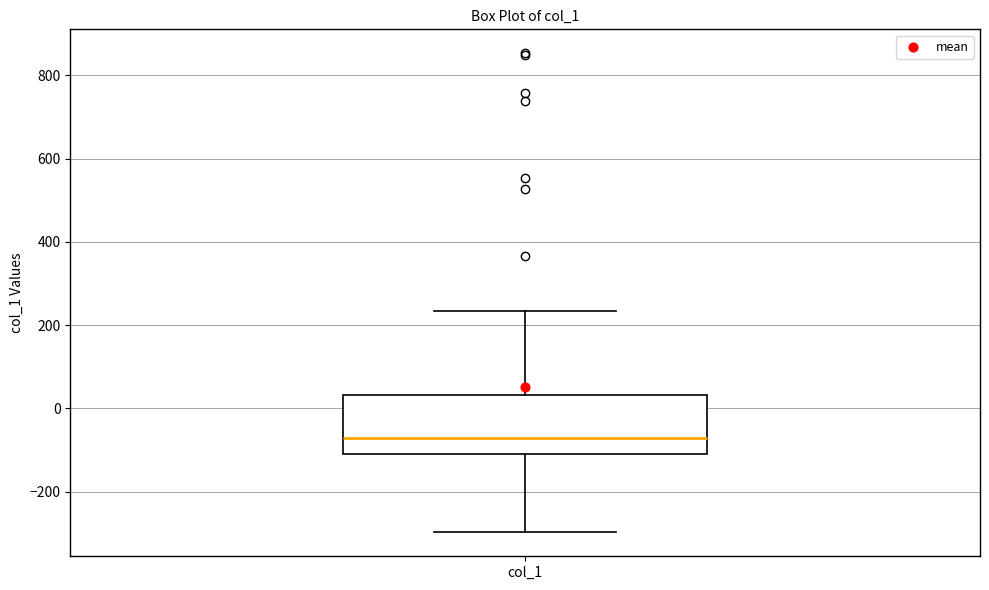

Where is the lower edge of the box for col_1 on the y-axis? The values are not printed on the chart, so give them approximately, as read against the axis.

-120